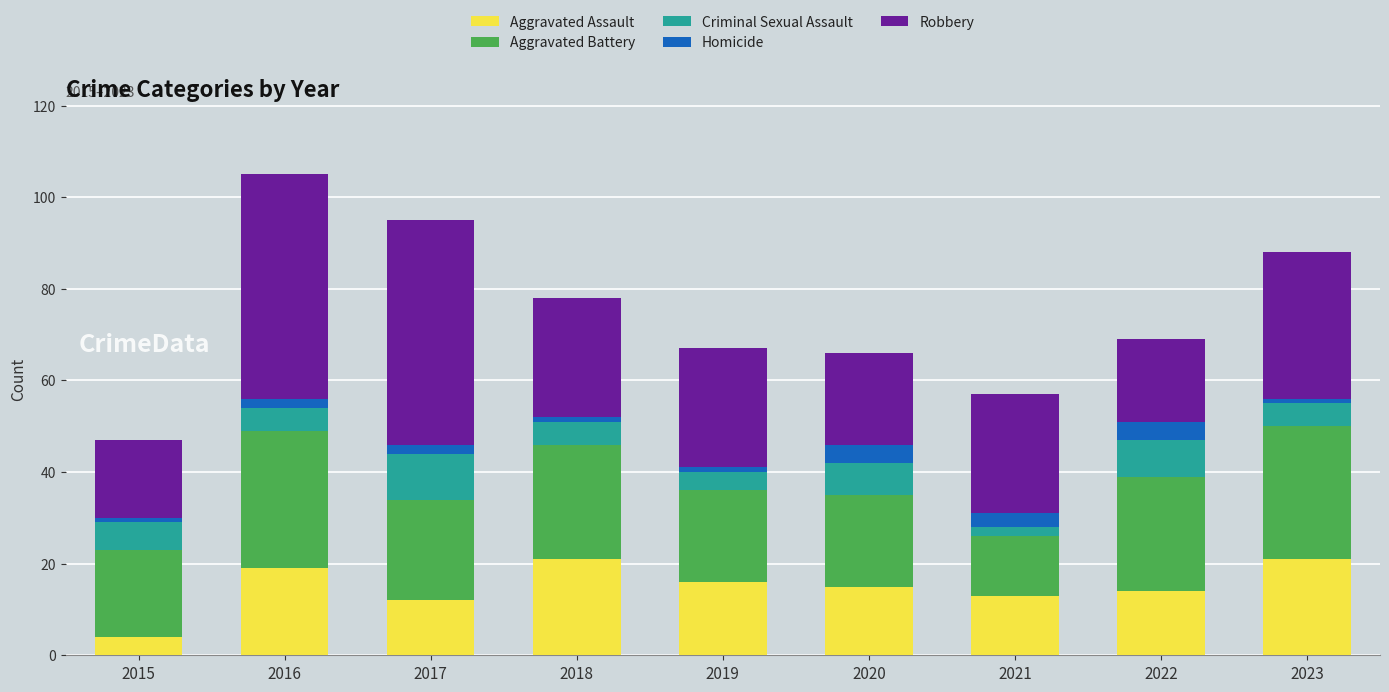

What is the total value across all series at 2020?

66